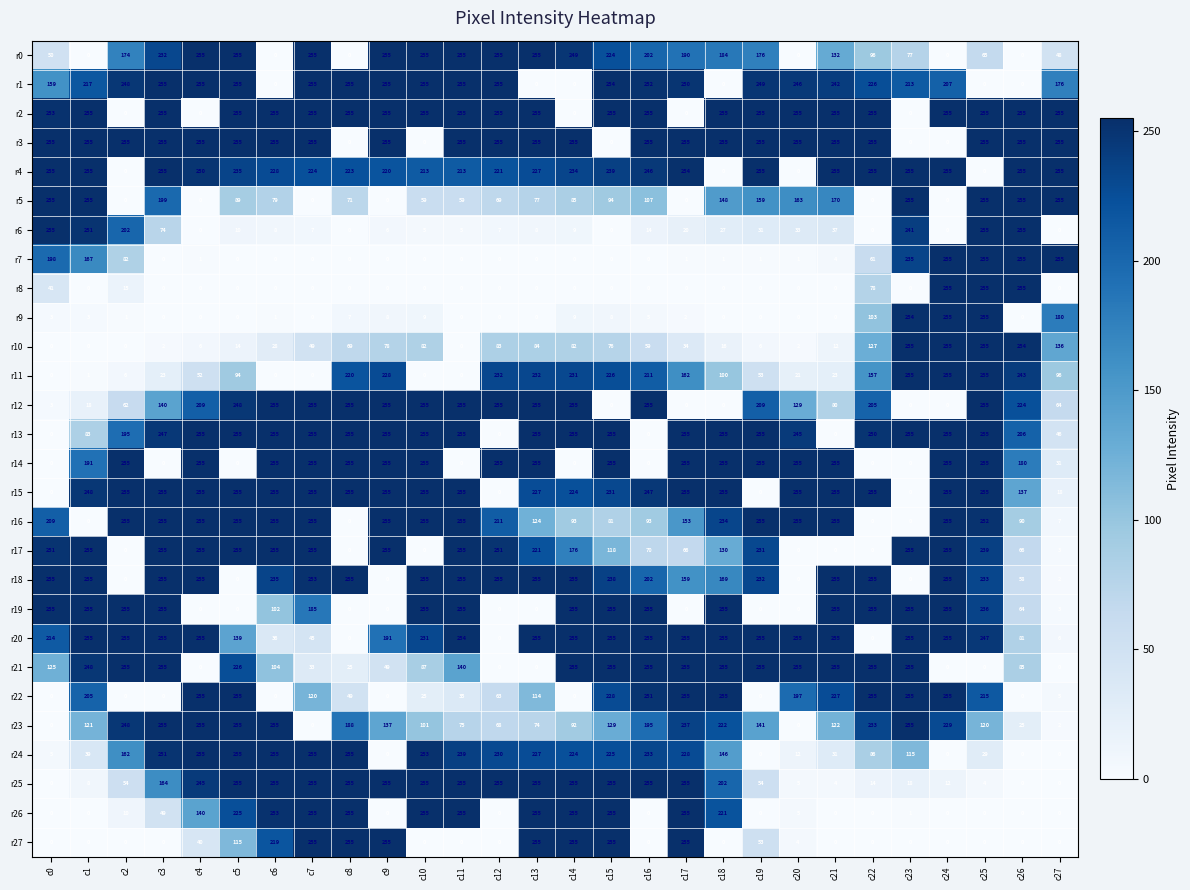

The r11 series shows 38 at c21. True or false?

False